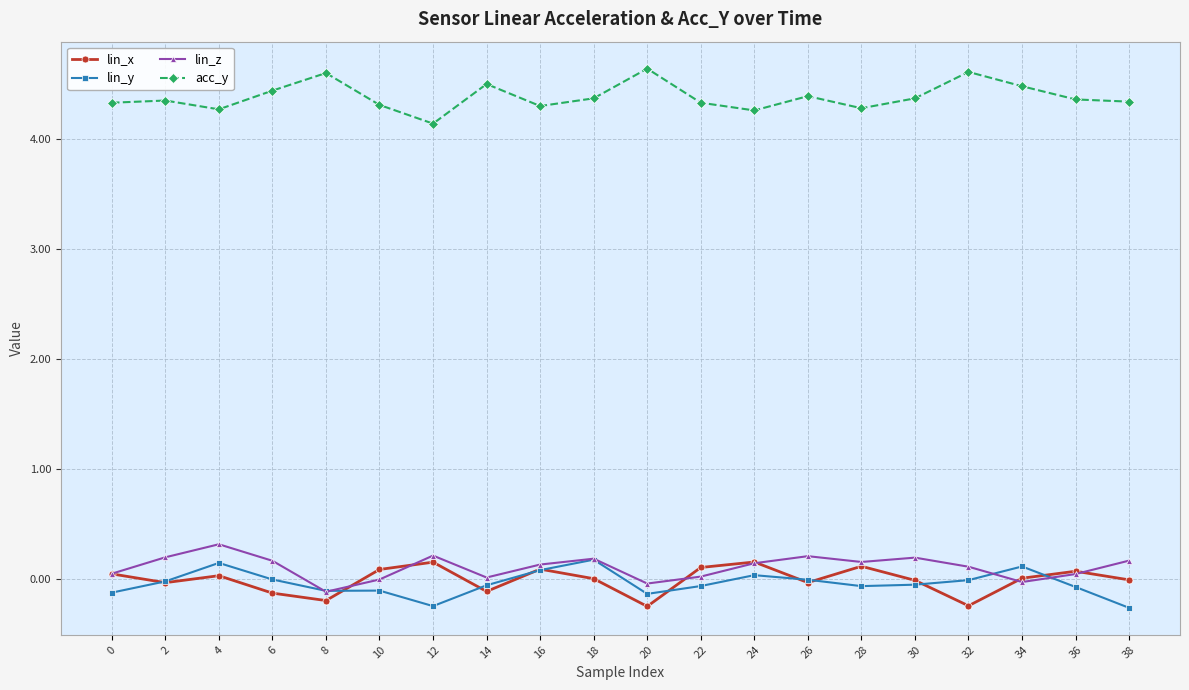

At how many categories does at least one series exceed 3?

20